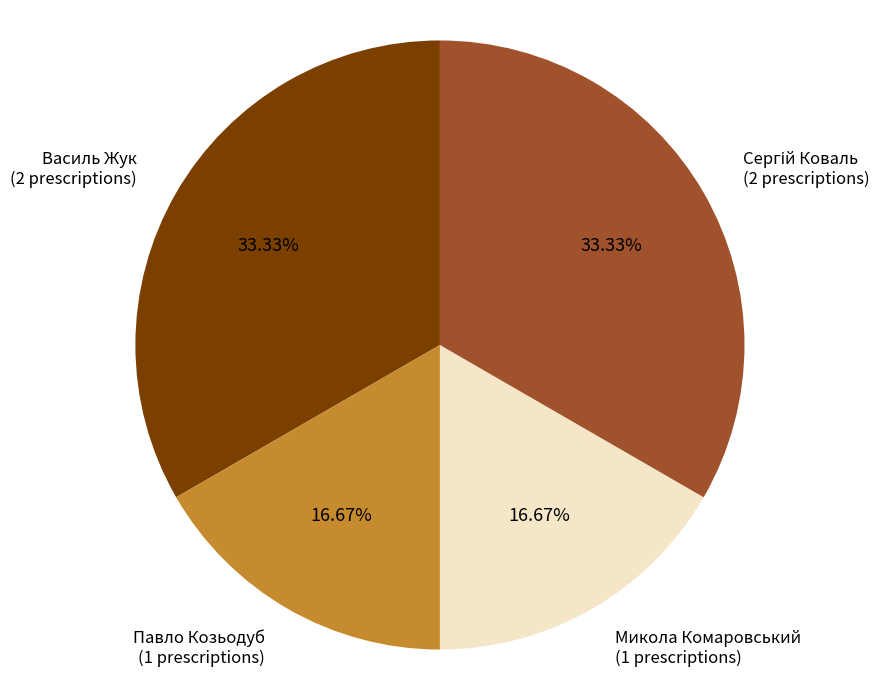

Is there a majority slice in this chart?

No